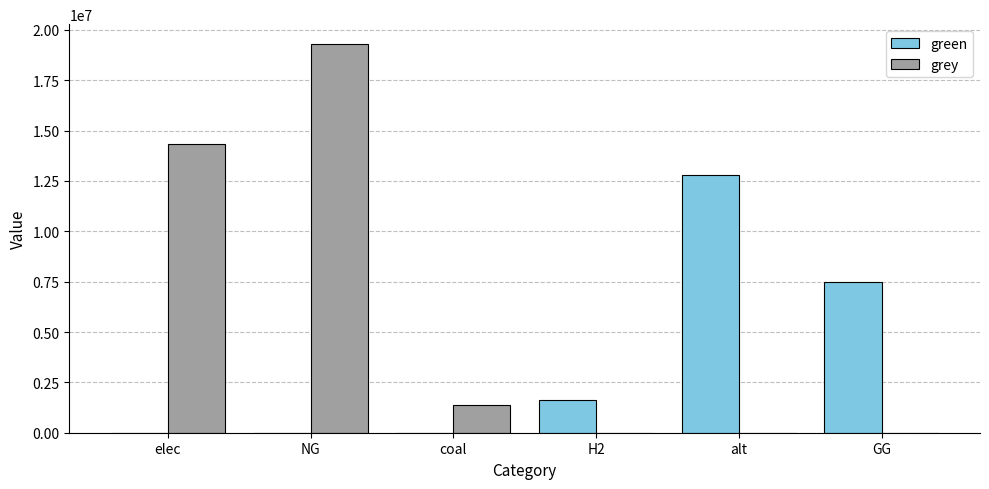

What is the total value across all series at H2?

1615888.4